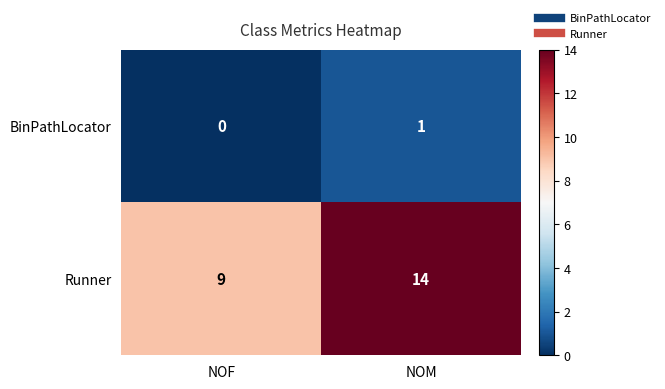

What is the sum of all Runner values?

23